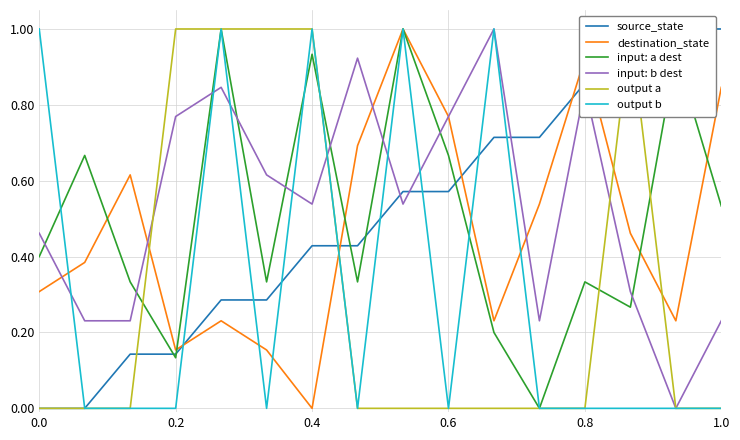

Rank the series by their maximum value, from highest to lowest.

source_state, destination_state, input: a dest, input: b dest, output a, output b